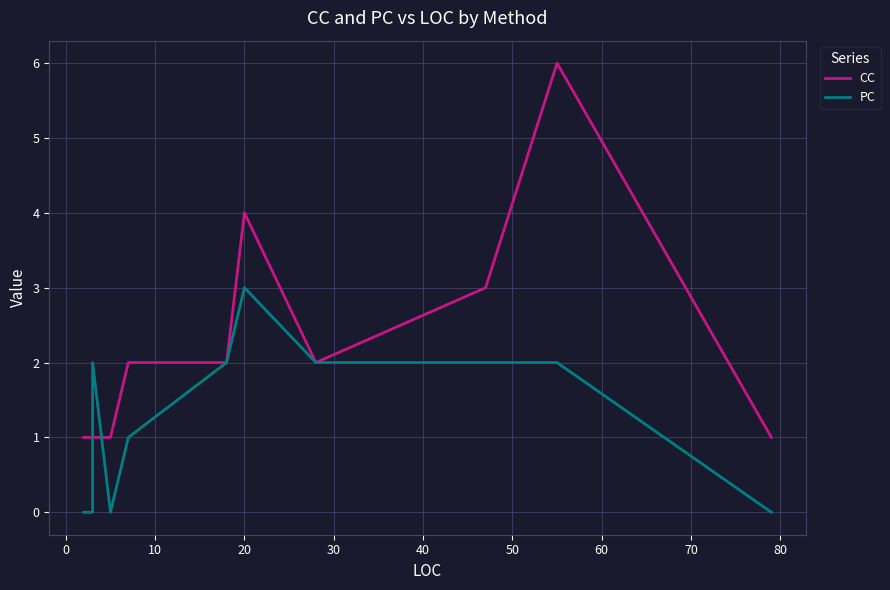

Is it true that CC equals 3 at 70?

True